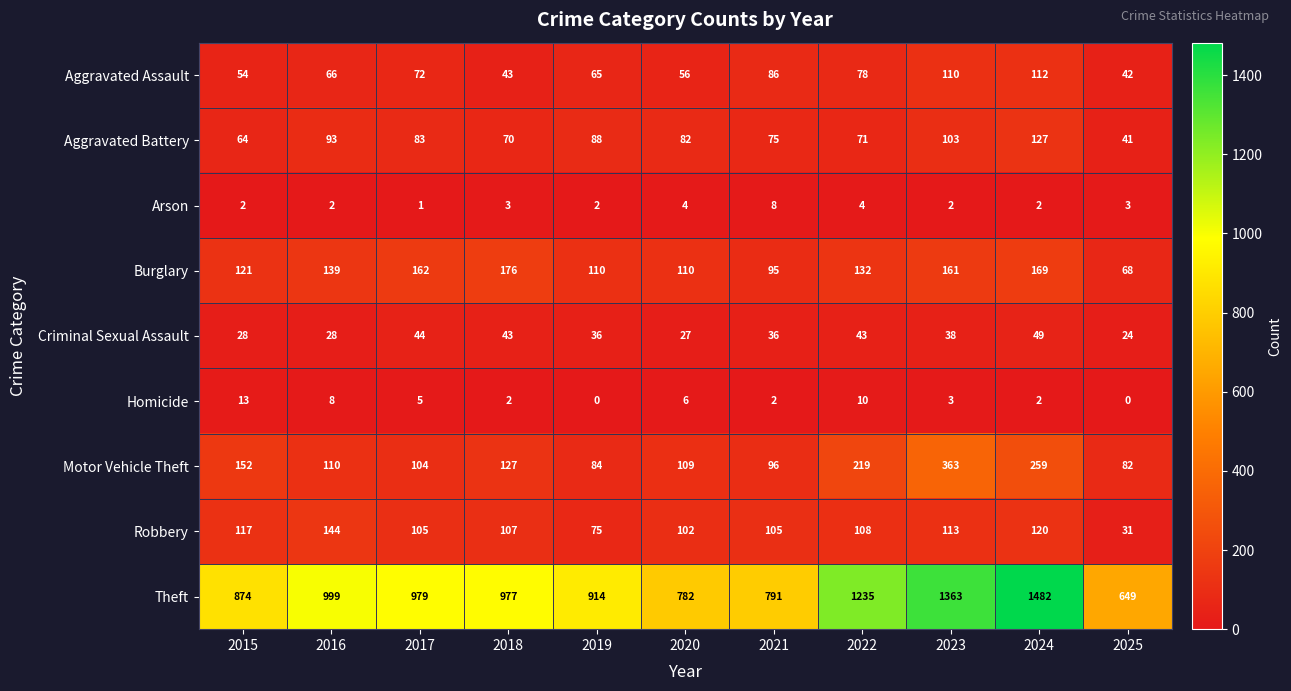

At which label does Burglary first exceed 132?

2016